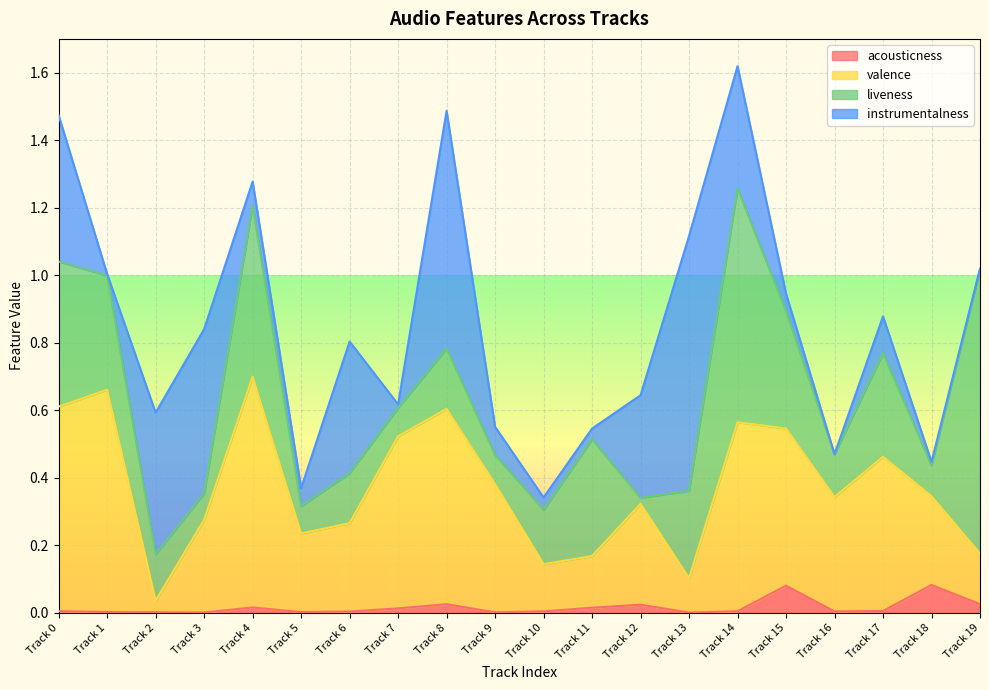

What is the sum of all acousticness values?

0.3